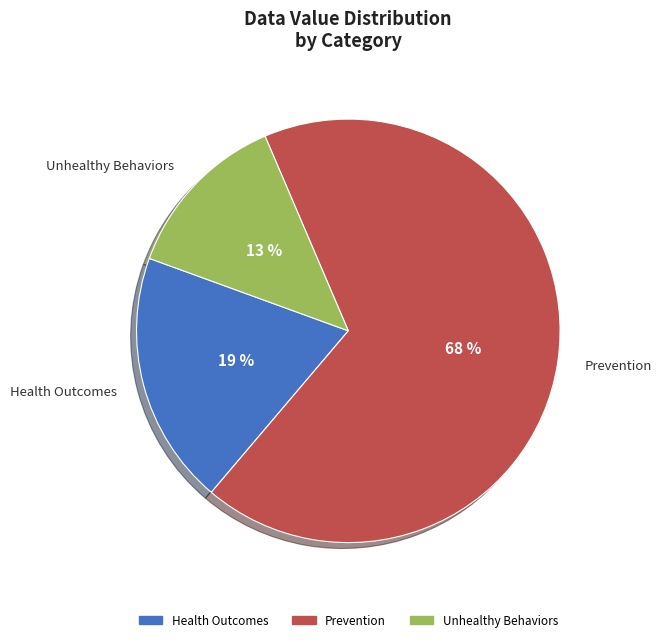

Does any single category account for the majority?

Yes